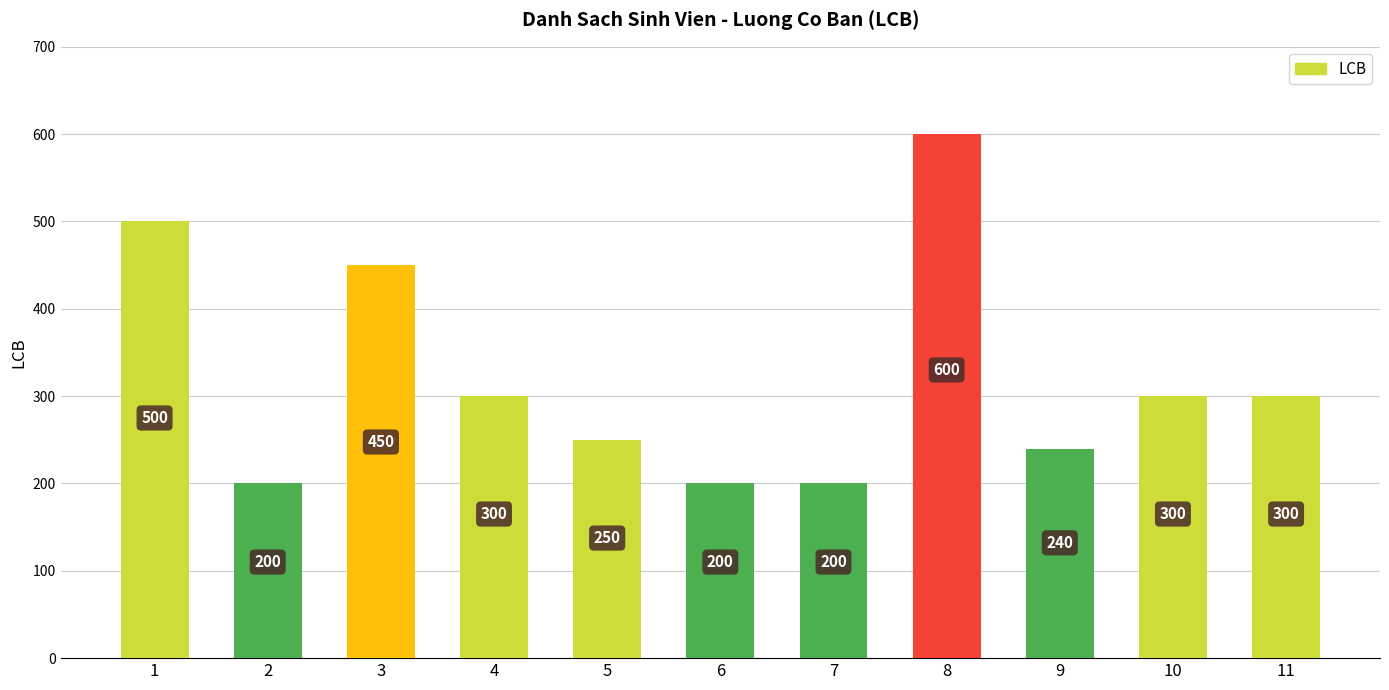

How many bars are there in total?

11